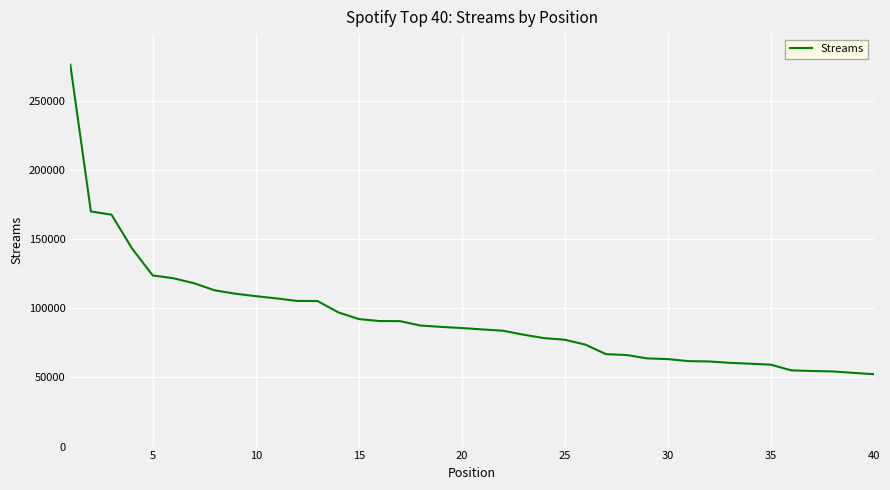

What is the smallest value displayed?

52410